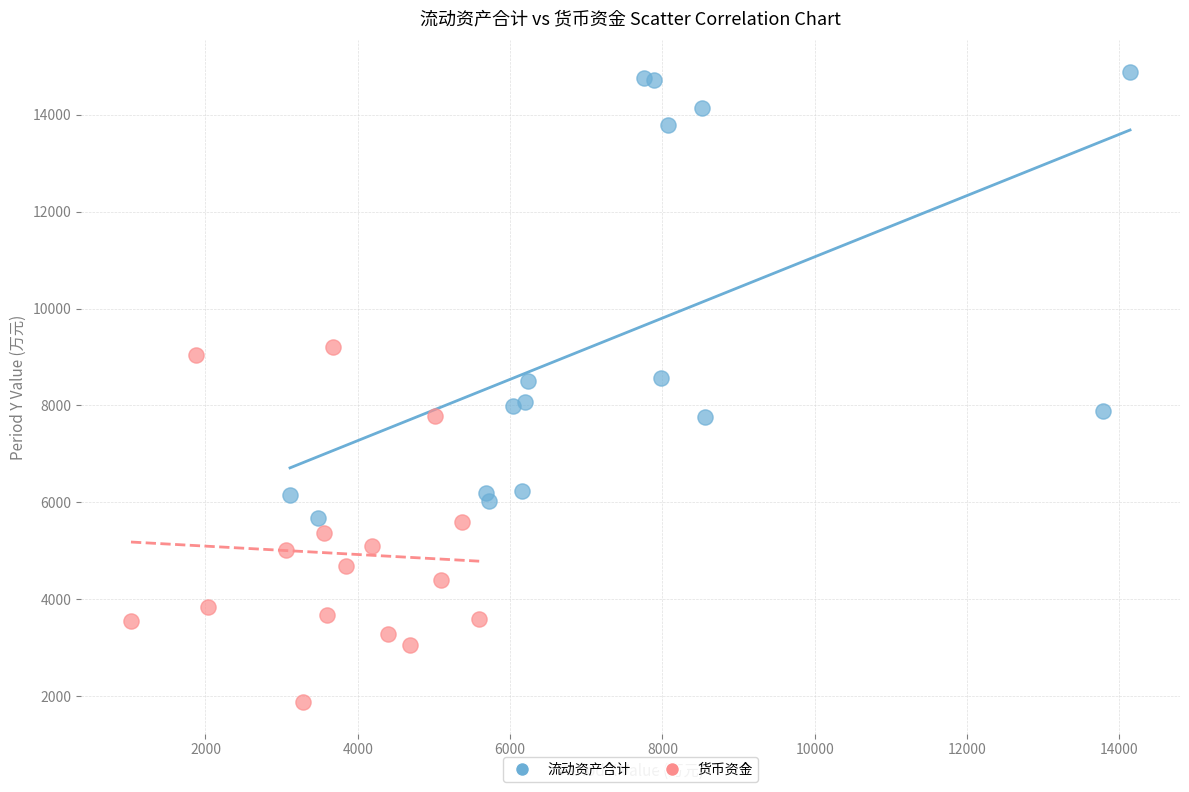

What are all the series names shown in the legend?

流动资产合计, 货币资金